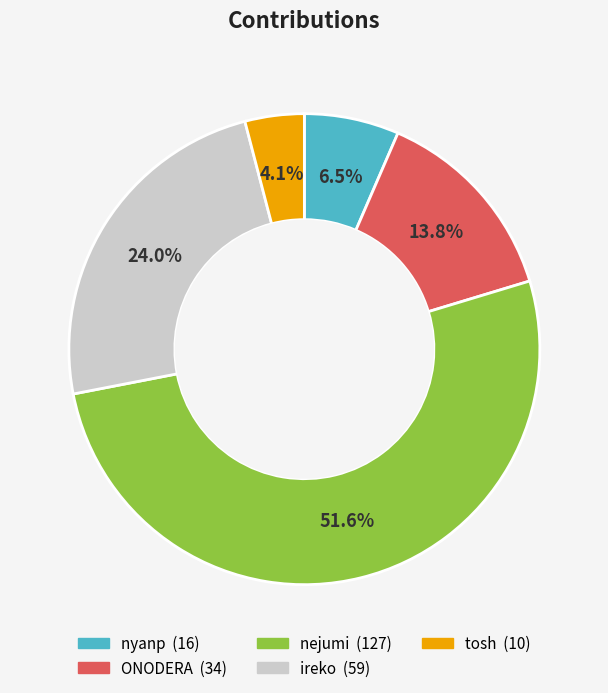

How many segments does this pie chart have?

5